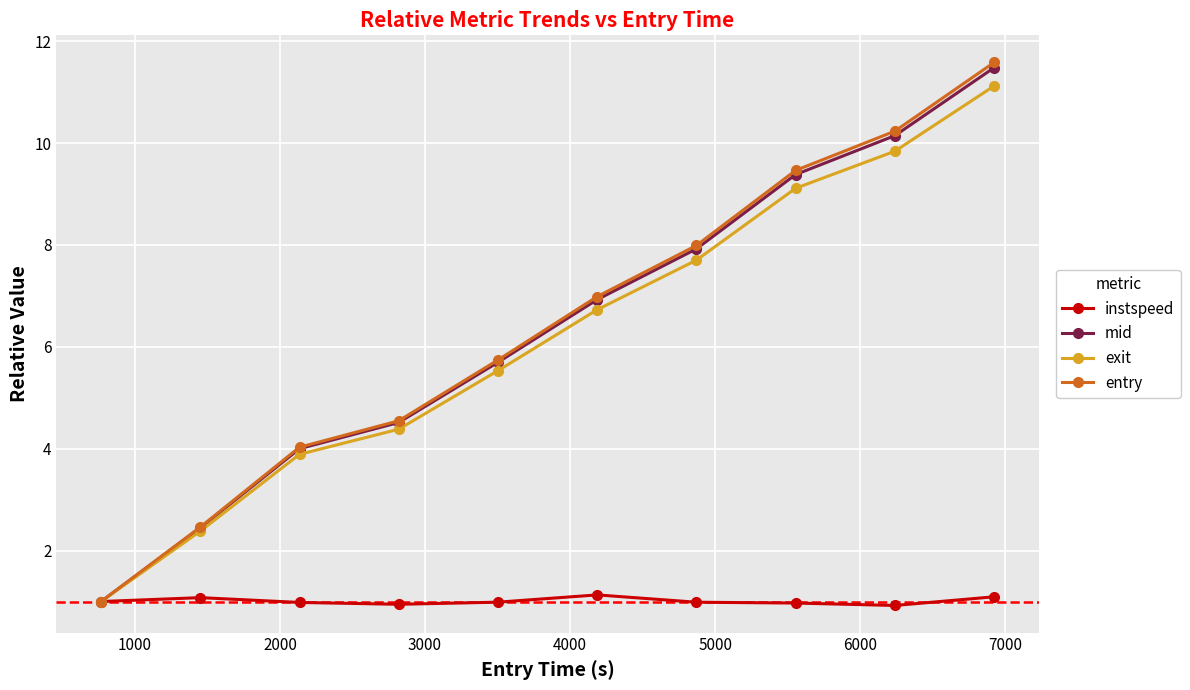

What is the minimum value for exit?

1.0